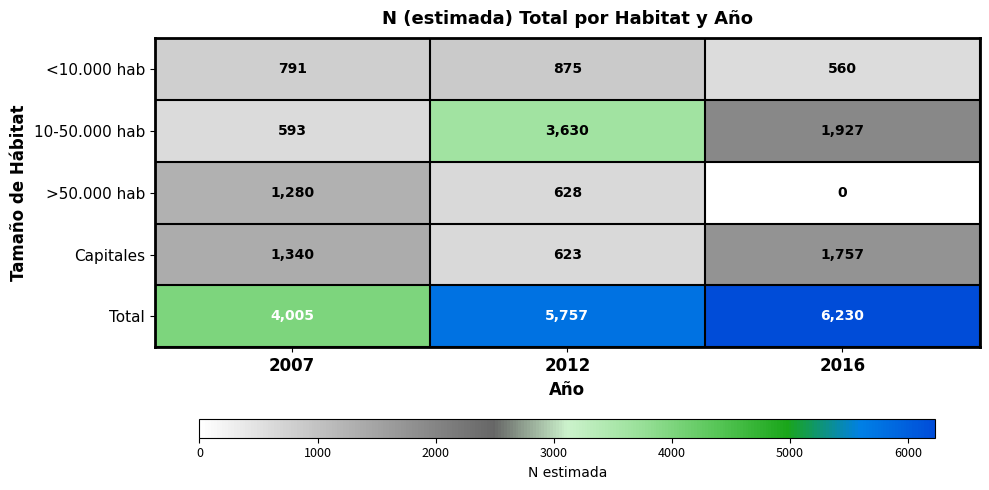

What is the sum of all 10-50.000 hab values?

6150